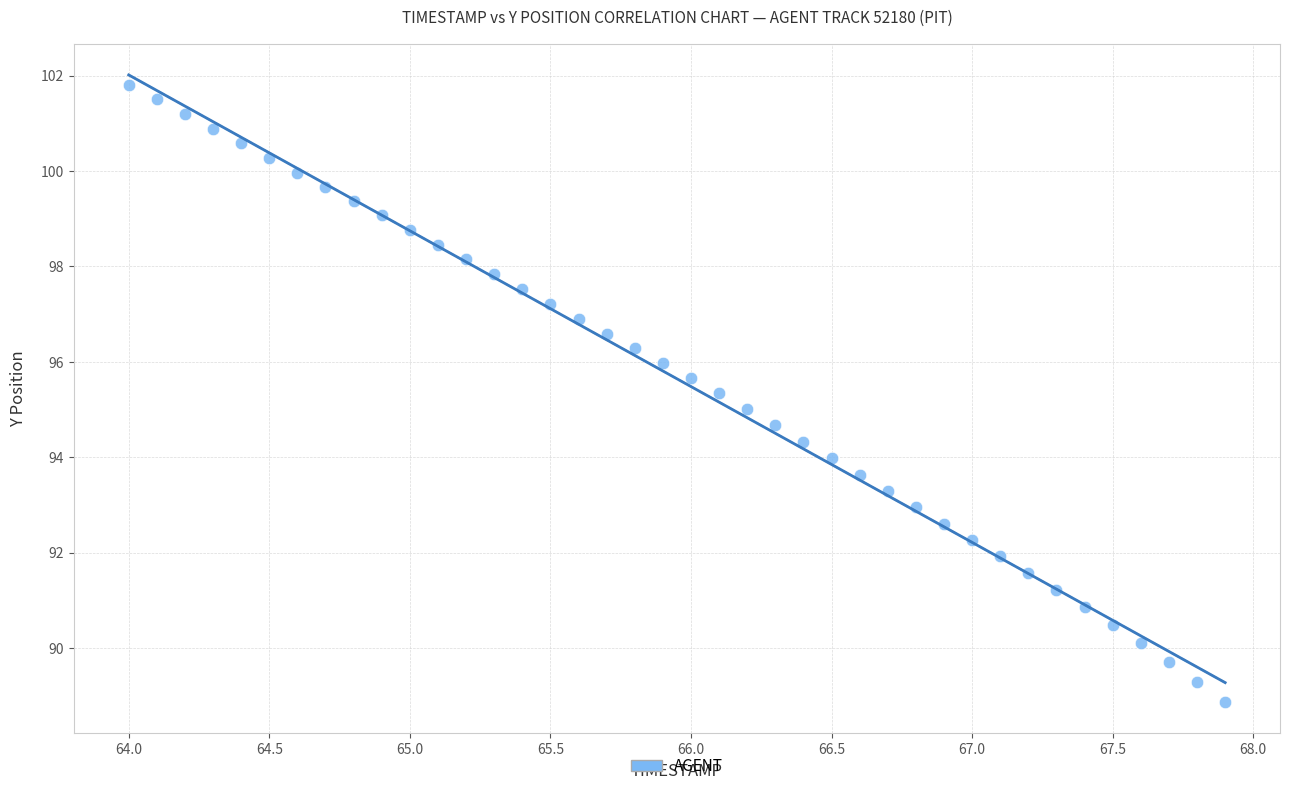

What is the range of Y values (max minus min)?

12.9